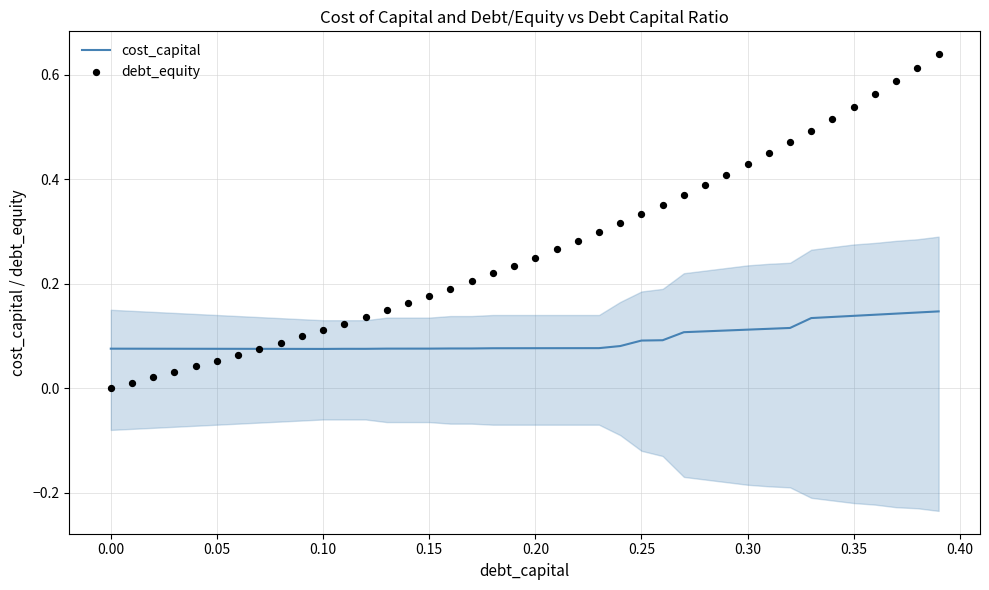

Which series contains the highest Y value?

debt_equity